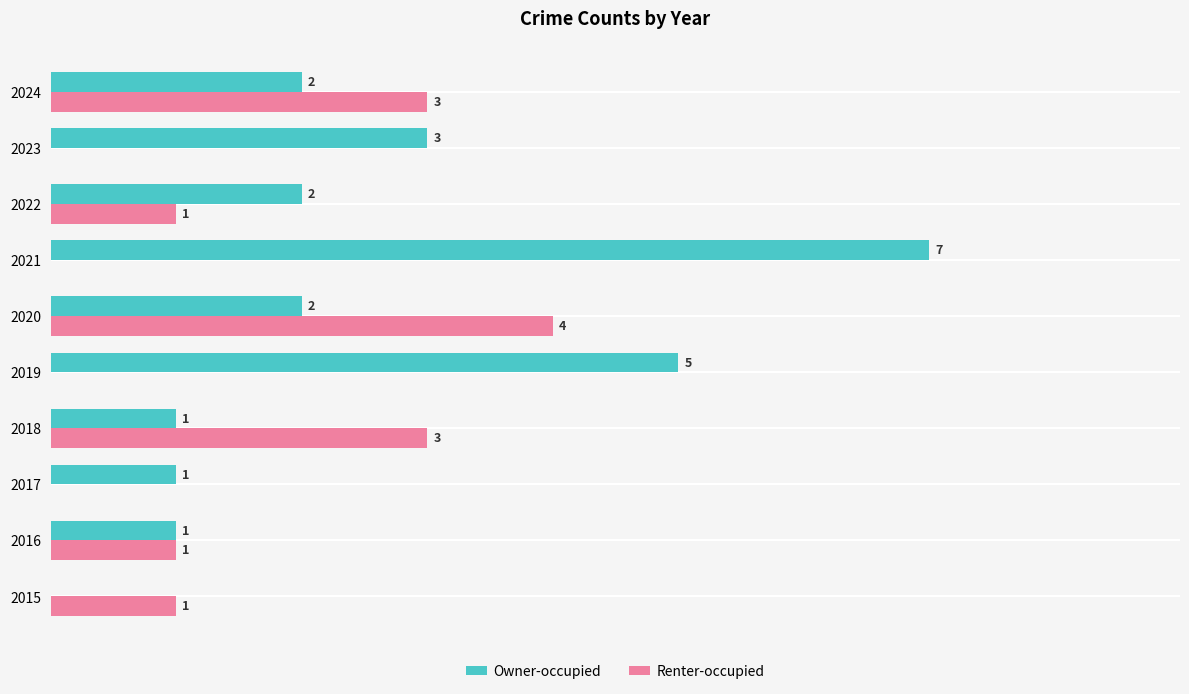

What are all the series names shown in the legend?

Owner-occupied, Renter-occupied